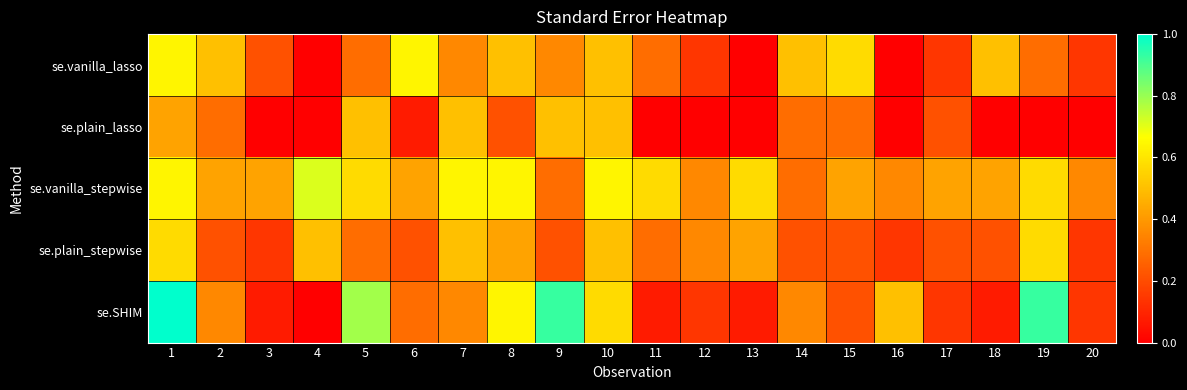

List the series in order of their peak value, lowest first.

se.plain_lasso, se.plain_stepwise, se.vanilla_lasso, se.vanilla_stepwise, se.SHIM